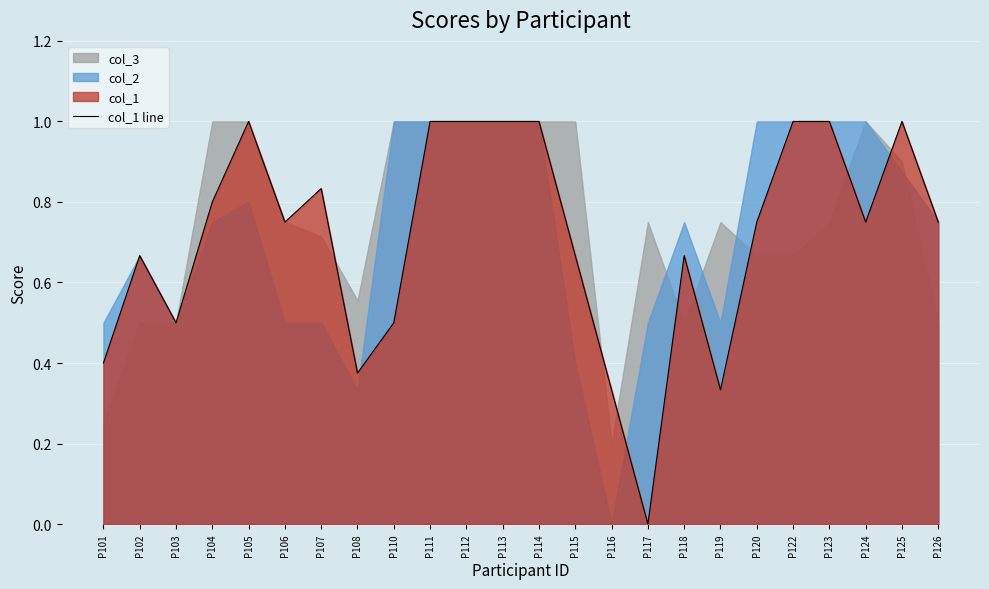

Where is the first local maximum?

P102